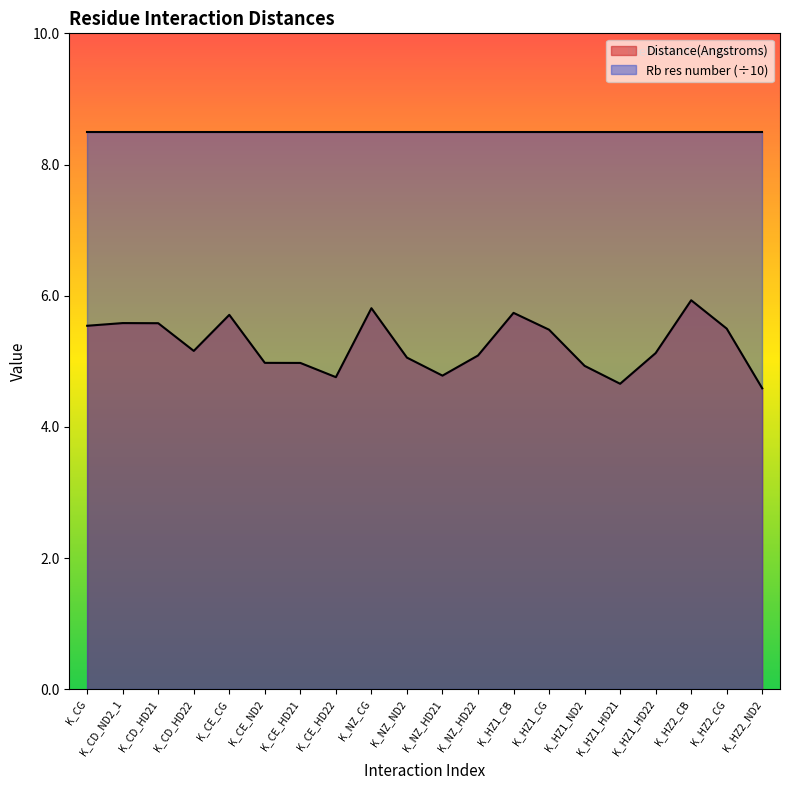

Reading right to left, extract all data points from this chart.

K_HZ2_ND2=4.6	K_HZ2_CG=5.5	K_HZ2_CB=5.9	K_HZ1_HD22=5.1	K_HZ1_HD21=4.7	K_HZ1_ND2=4.9	K_HZ1_CG=5.5	K_HZ1_CB=5.7	K_NZ_HD22=5.1	K_NZ_HD21=4.8	K_NZ_ND2=5.1	K_NZ_CG=5.8	K_CE_HD22=4.8	K_CE_HD21=5.0	K_CE_ND2=5.0	K_CE_CG=5.7	K_CD_HD22=5.2	K_CD_HD21=5.6	K_CD_ND2_1=5.6	K_CG=5.5